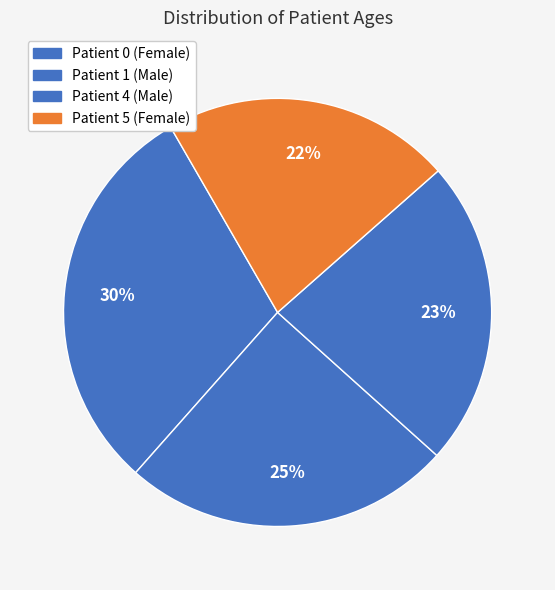

What is the smallest slice in the pie chart?

Patient 5 (Female)